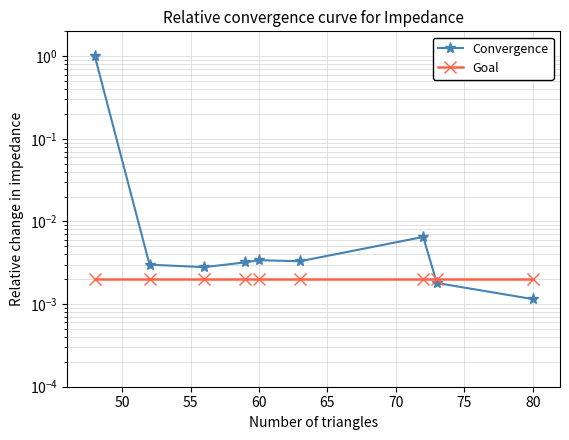

Reading left to right, transcribe all the data shown in this chart.

Convergence: 1.0	0.0	0.0	0.0	0.0	0.0	0.0	0.0	0.0
Goal: 0.0	0.0	0.0	0.0	0.0	0.0	0.0	0.0	0.0